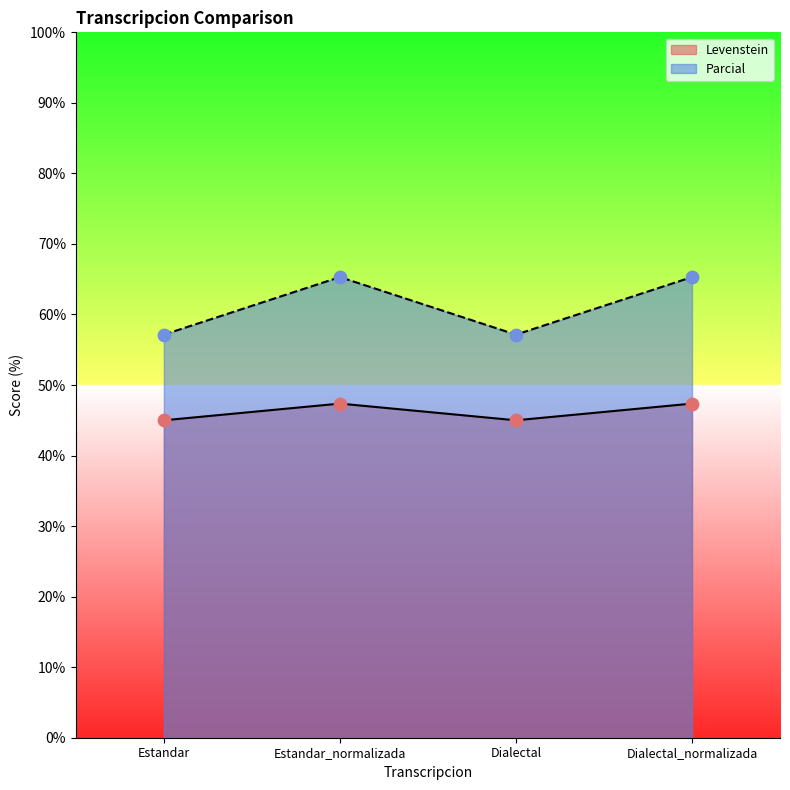

Which series reaches the minimum Y coordinate?

Levenstein